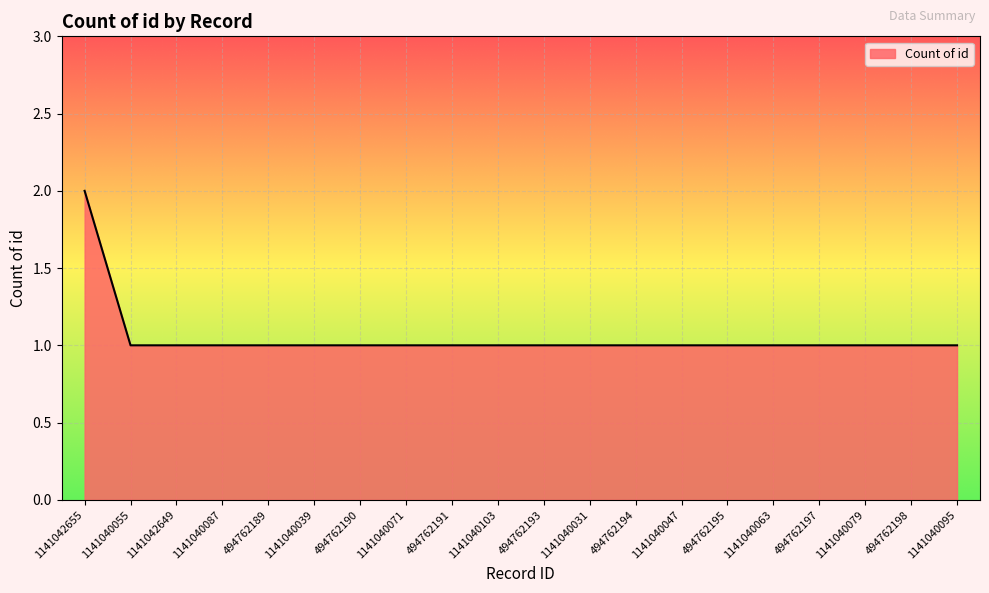

How many categories are shown in the chart?

20